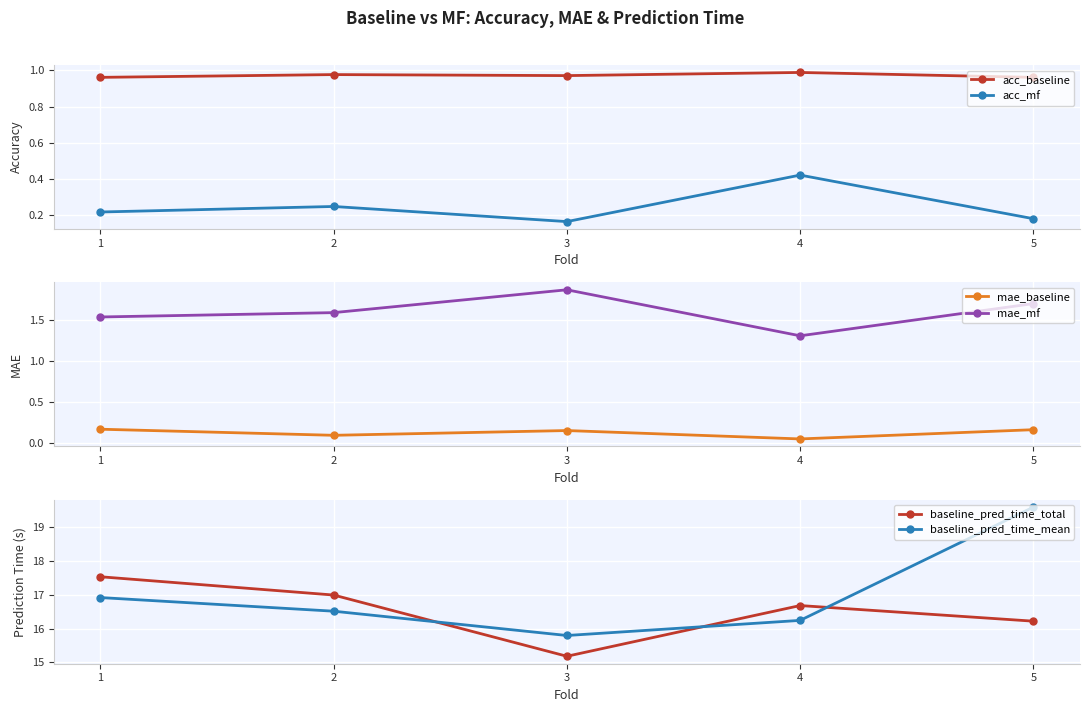

Is it true that mae_baseline equals 0.0 at 4?

False